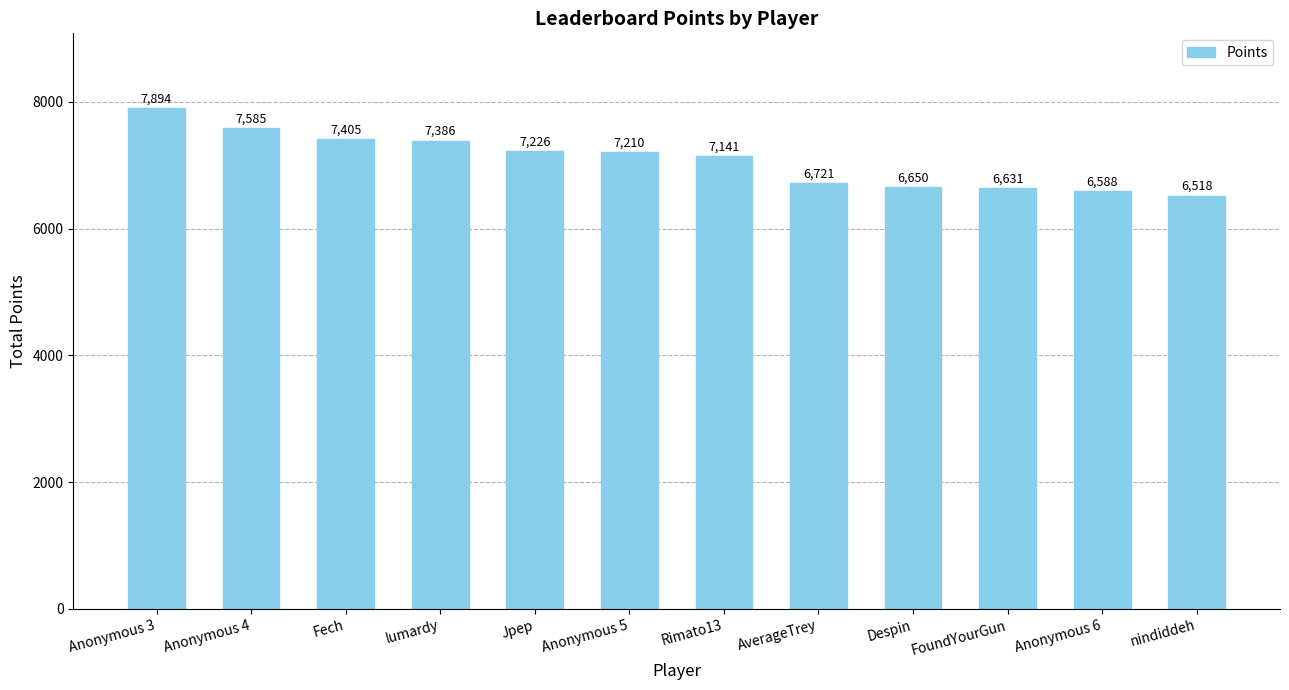

What is the ratio of the value at FoundYourGun to the value at Anonymous 4?

0.9